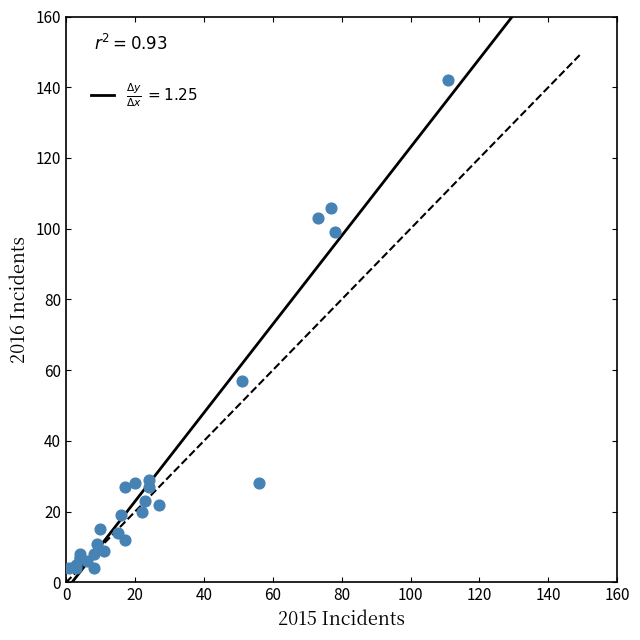

What Y value in the scatter plot is closest to 73?

57